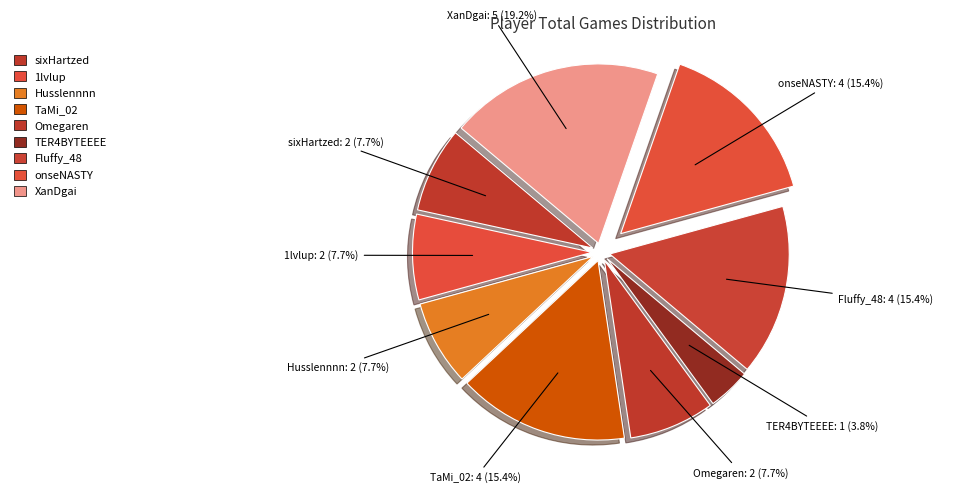

Count the number of slices in the pie.

9